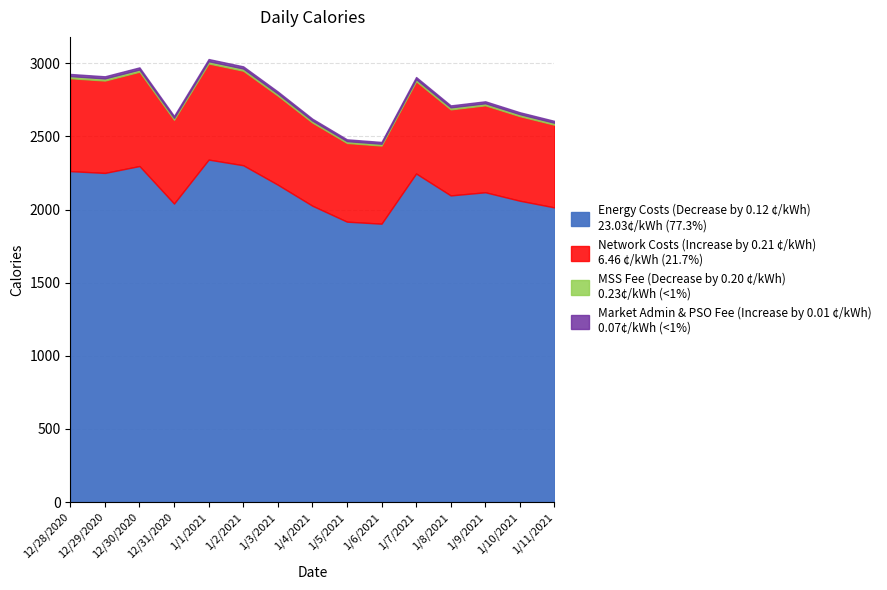

Rank the categories by value from highest to lowest.

1/1/2021, 1/2/2021, 12/30/2020, 12/28/2020, 12/29/2020, 1/7/2021, 1/3/2021, 1/9/2021, 1/8/2021, 1/10/2021, 12/31/2020, 1/4/2021, 1/11/2021, 1/5/2021, 1/6/2021